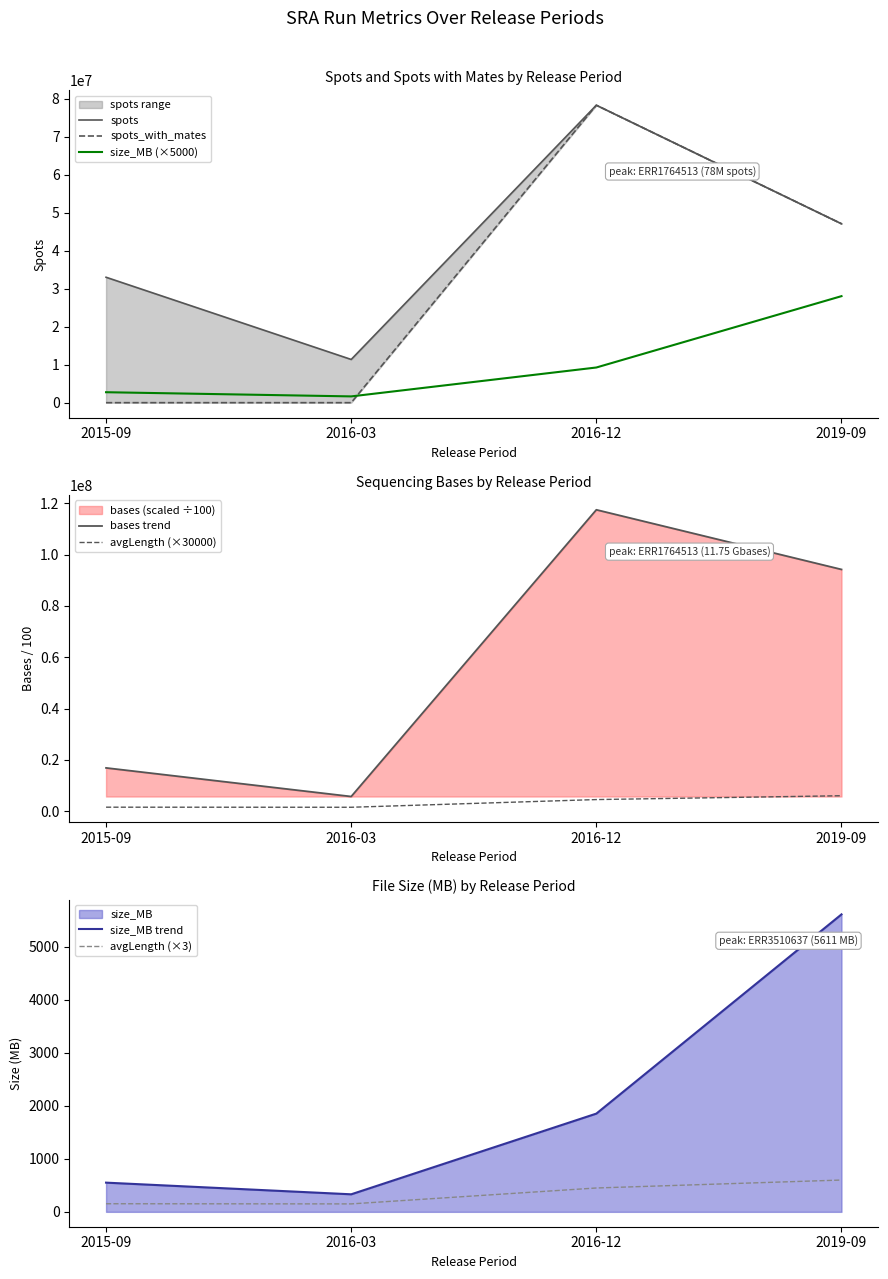

Which has a higher value, 2015-09 or 2016-12?

2016-12